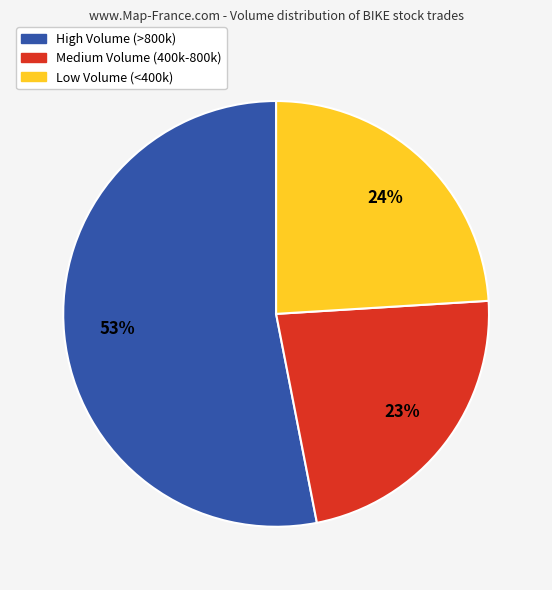

Is there any slice that represents more than half of the pie?

Yes